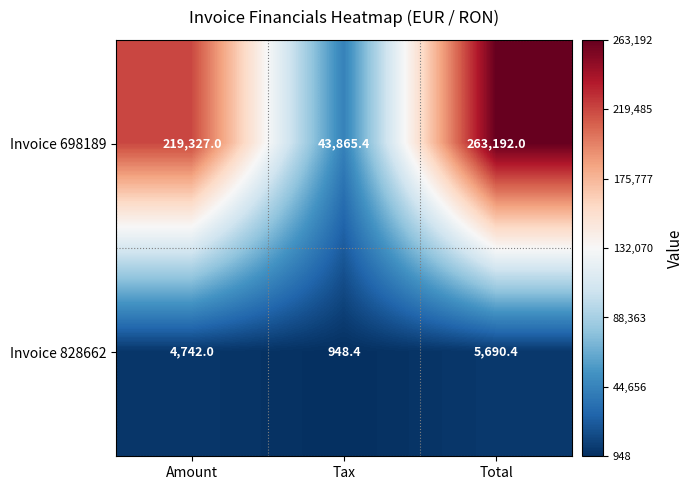

Which series has the largest total across all categories?

Invoice 698189